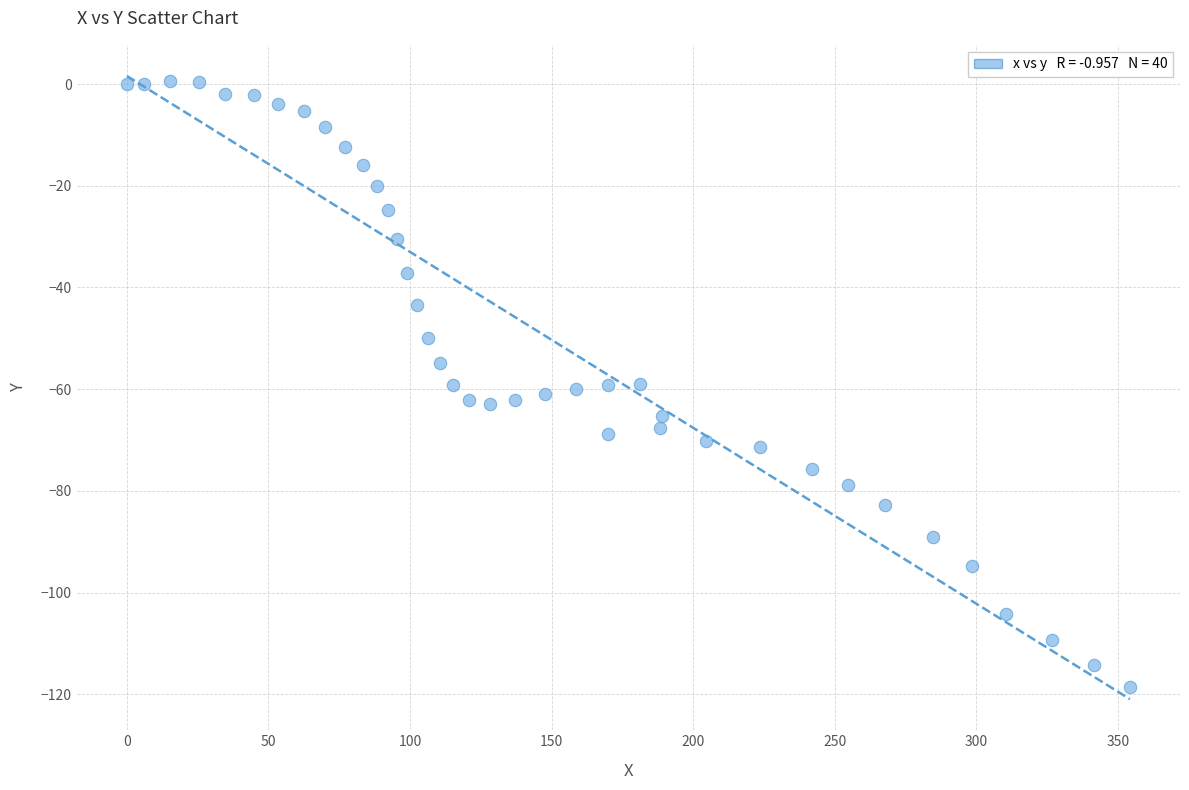

What is the range of Y values (max minus min)?

119.1